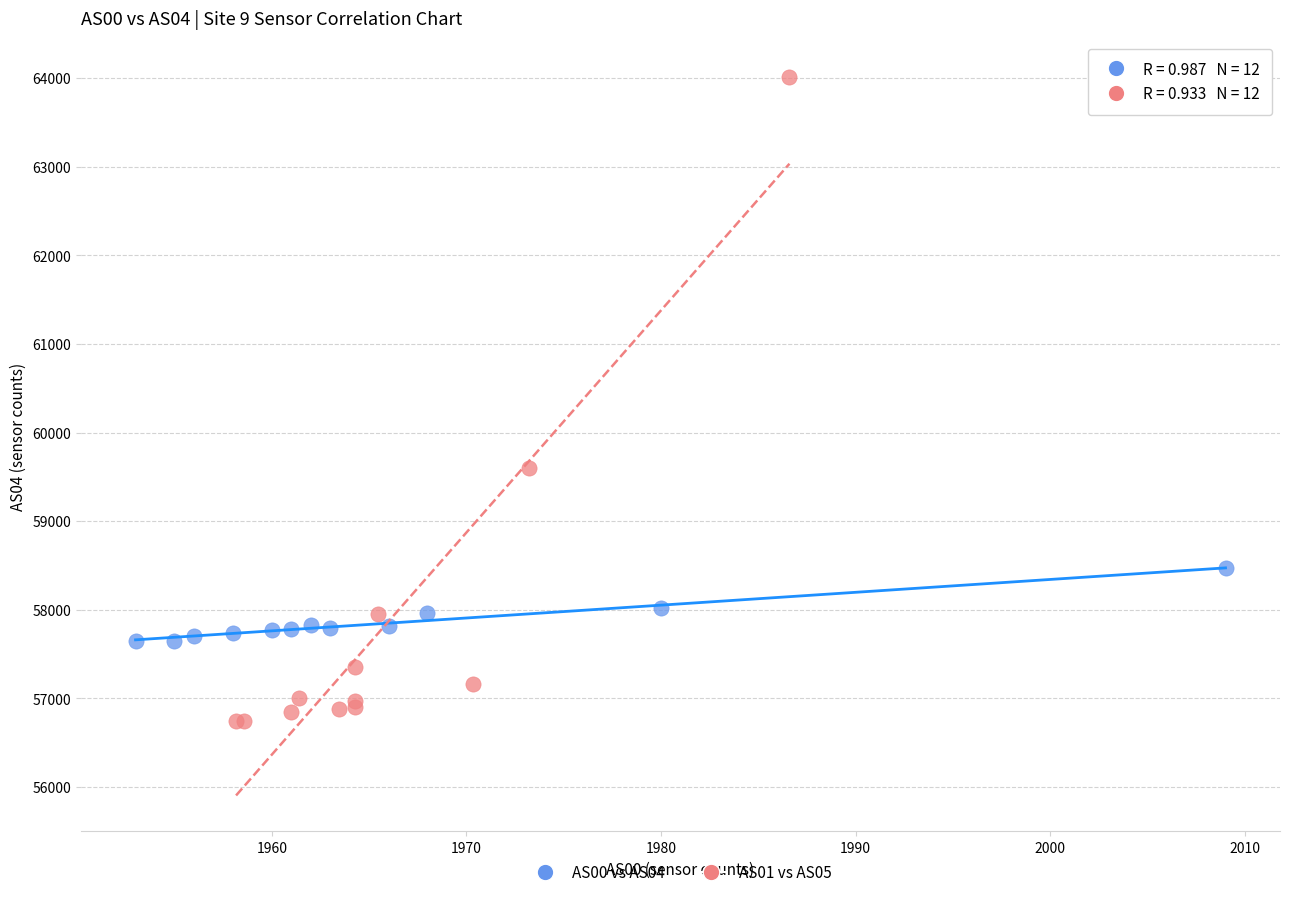

Which series has the largest Y range (max minus min)?

AS01 vs AS05